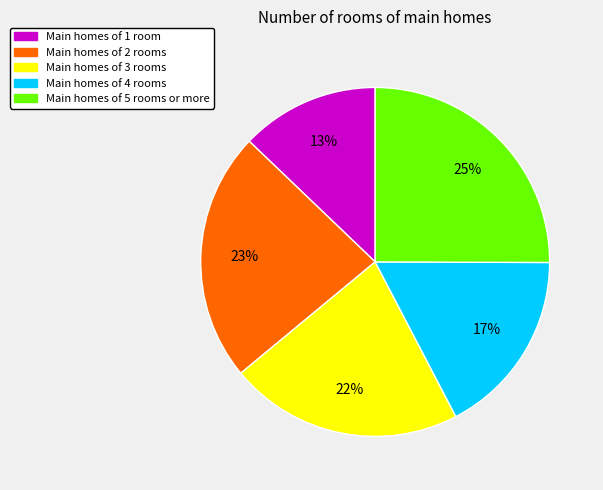

To the nearest percent, what is the difference between the largest and smallest slice percentages?

12%